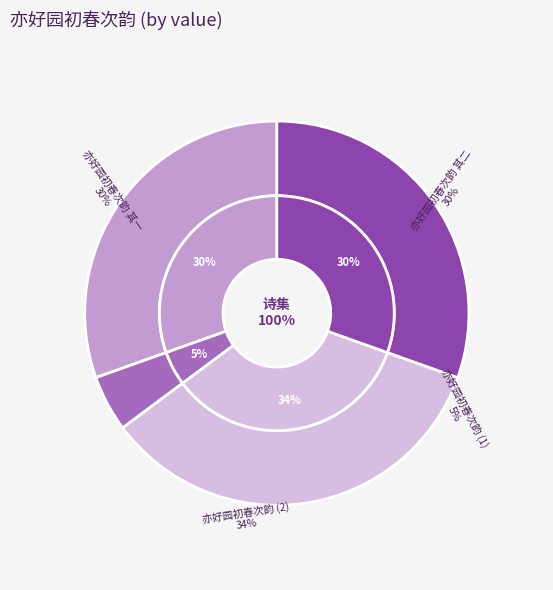

Is the sum of 亦好园初春次韵 其二 and 亦好园初春次韵 greater than half?

Yes